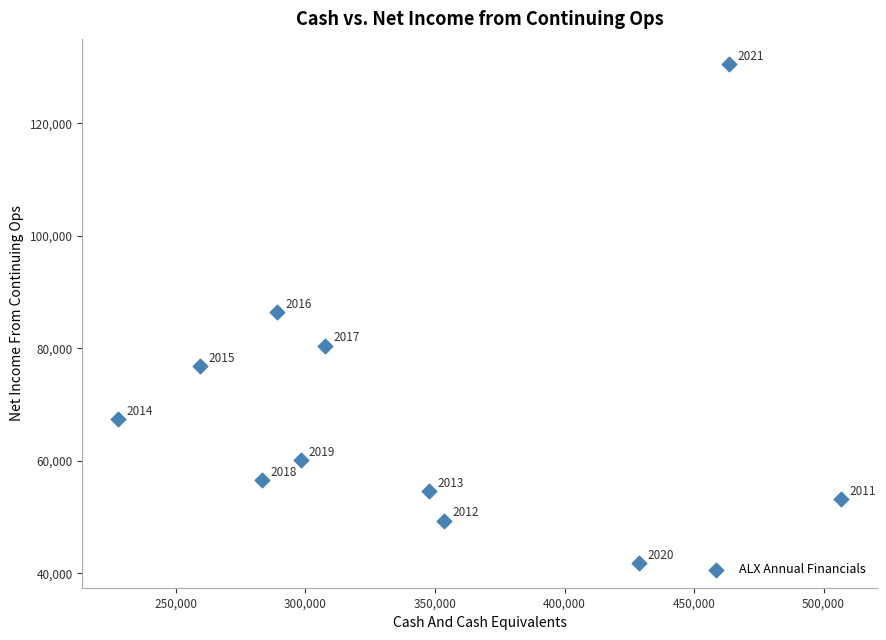

What Y value in the scatter plot is closest to 86250?

86500